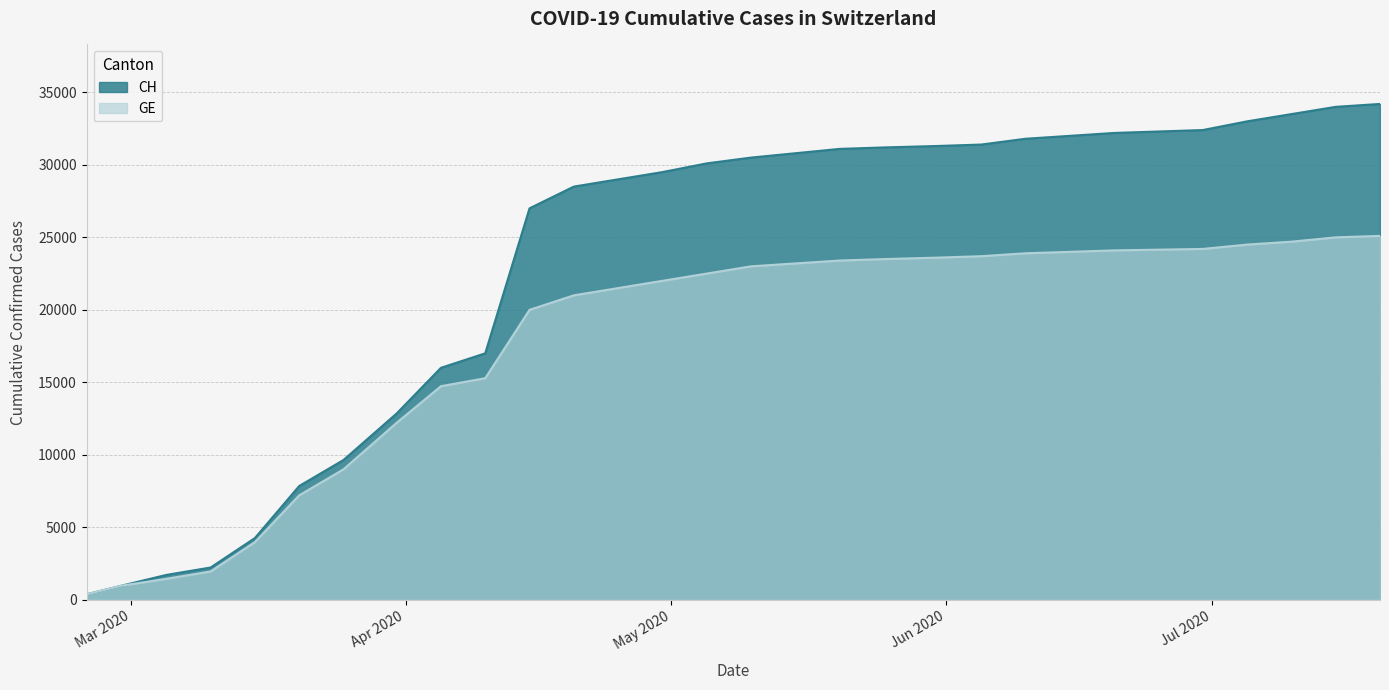

Rank the series by their maximum value, from lowest to highest.

GE, CH